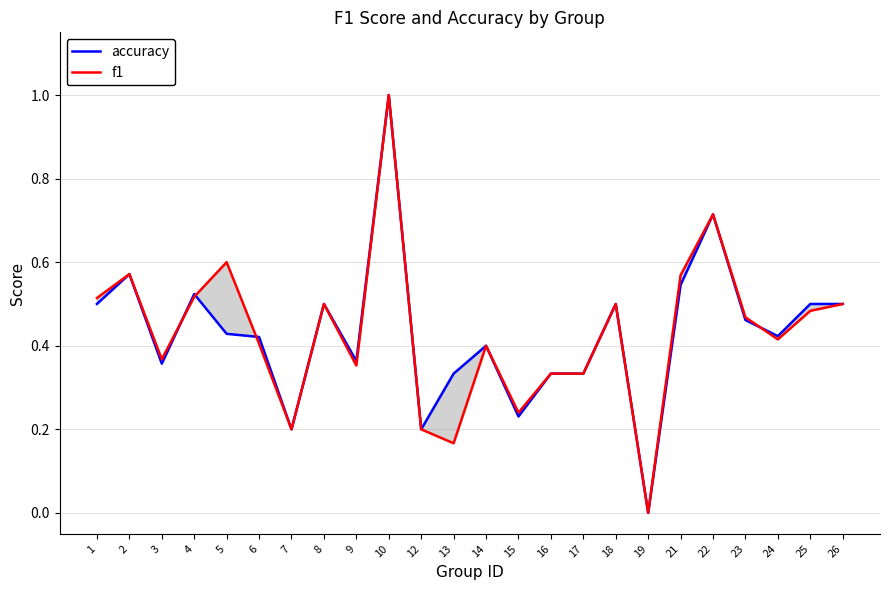

What is the difference between the accuracy values at 23 and 15?

0.2